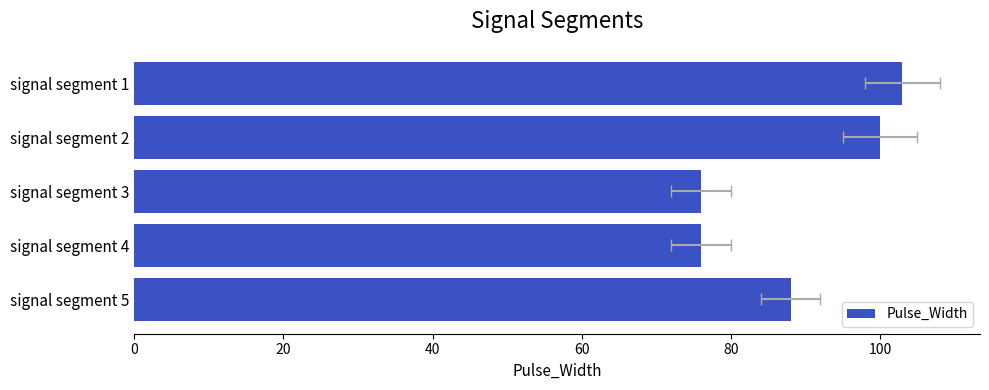

What is the difference between the maximum and minimum values?

27